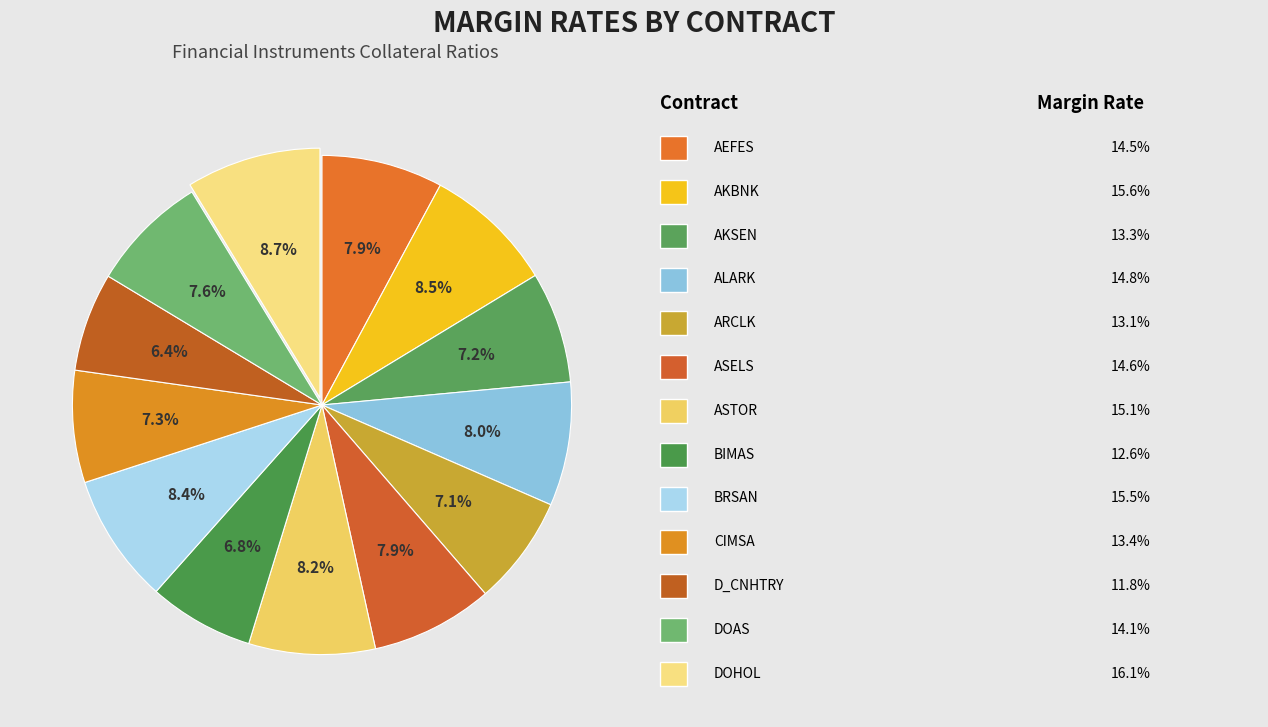

How many segments does this pie chart have?

13